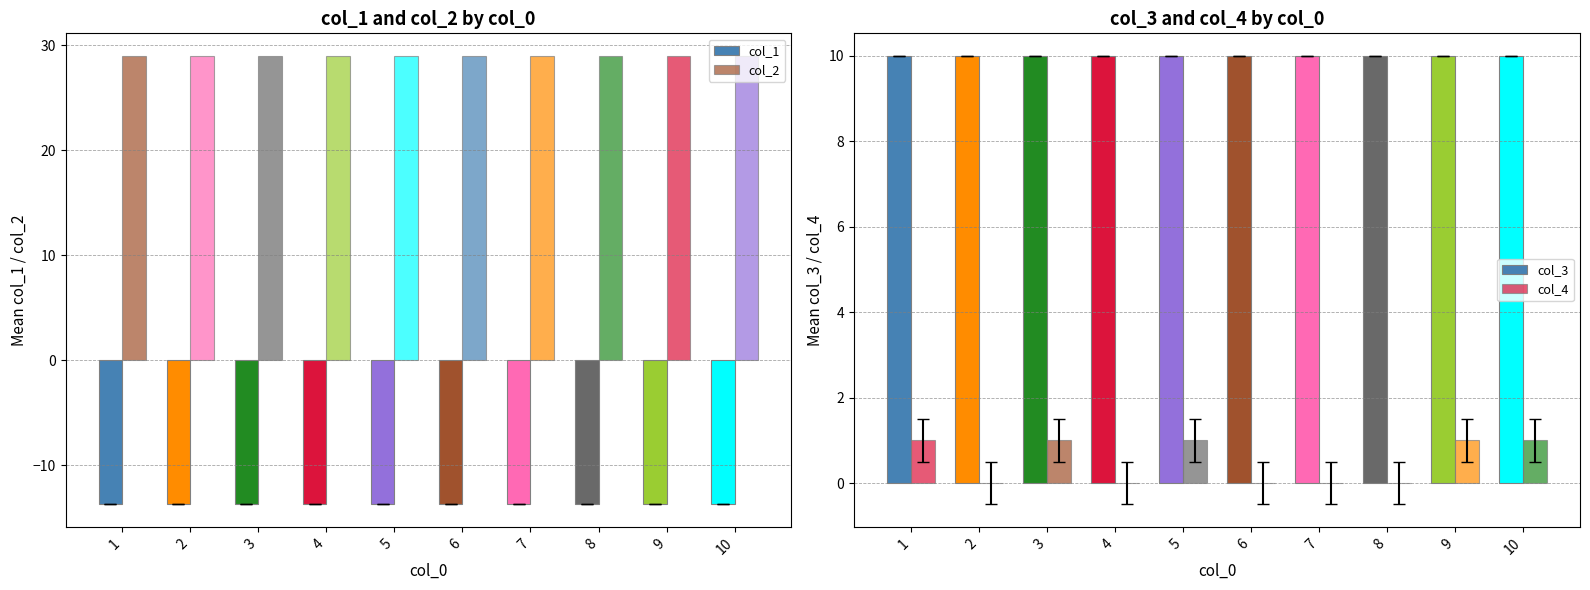

At which category is the sum across all series the highest?

5